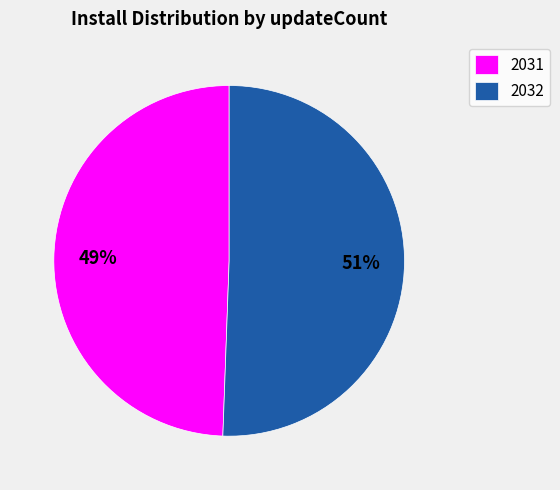

How many slices are in this pie chart?

2